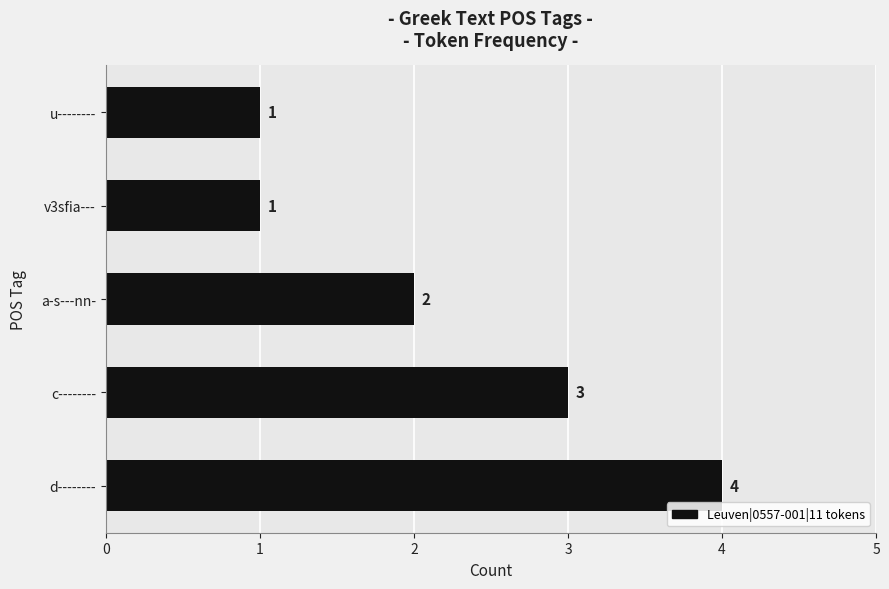

True or false: the data shows 4 at d--------.

True